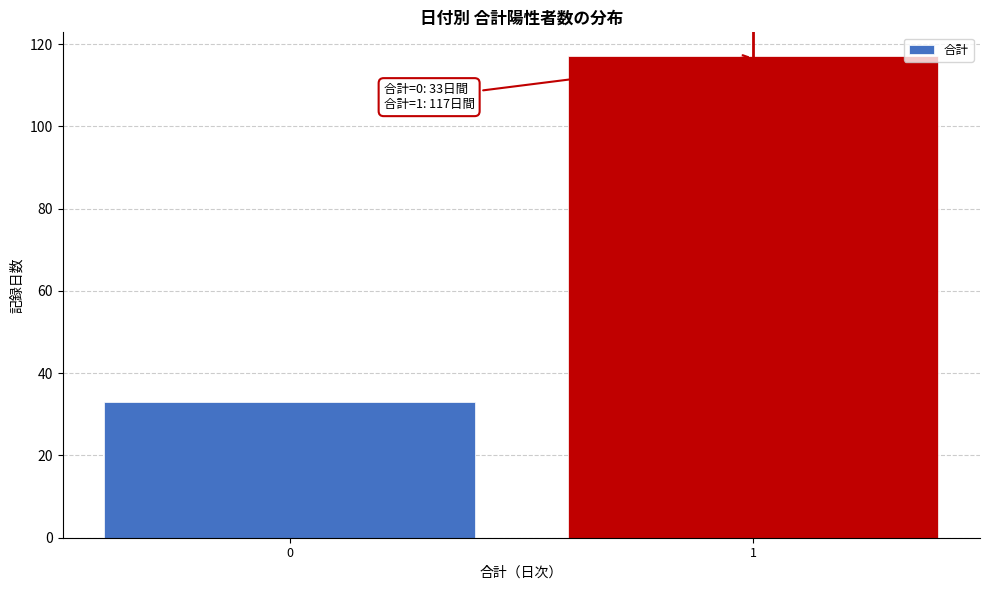

Reading left to right, list all the values displayed in this chart.

33	117